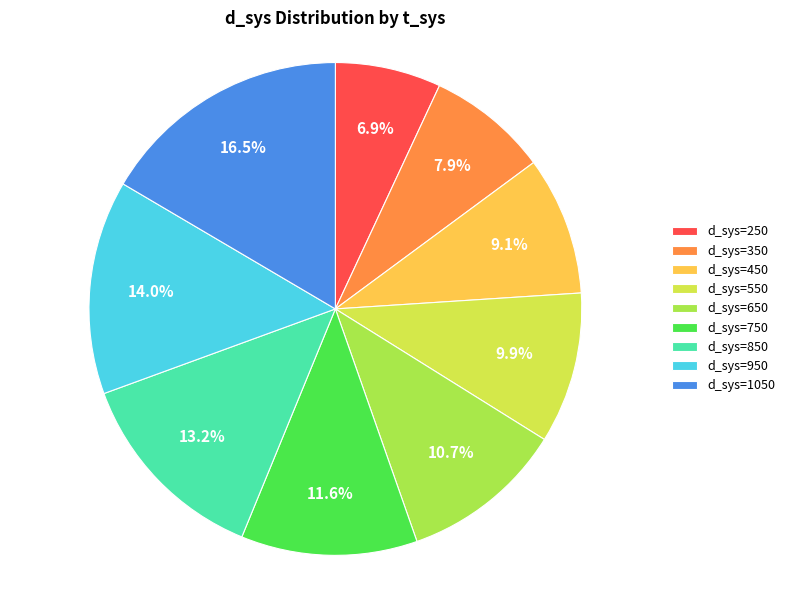

Does d_sys=450 account for over 50% of the chart?

No